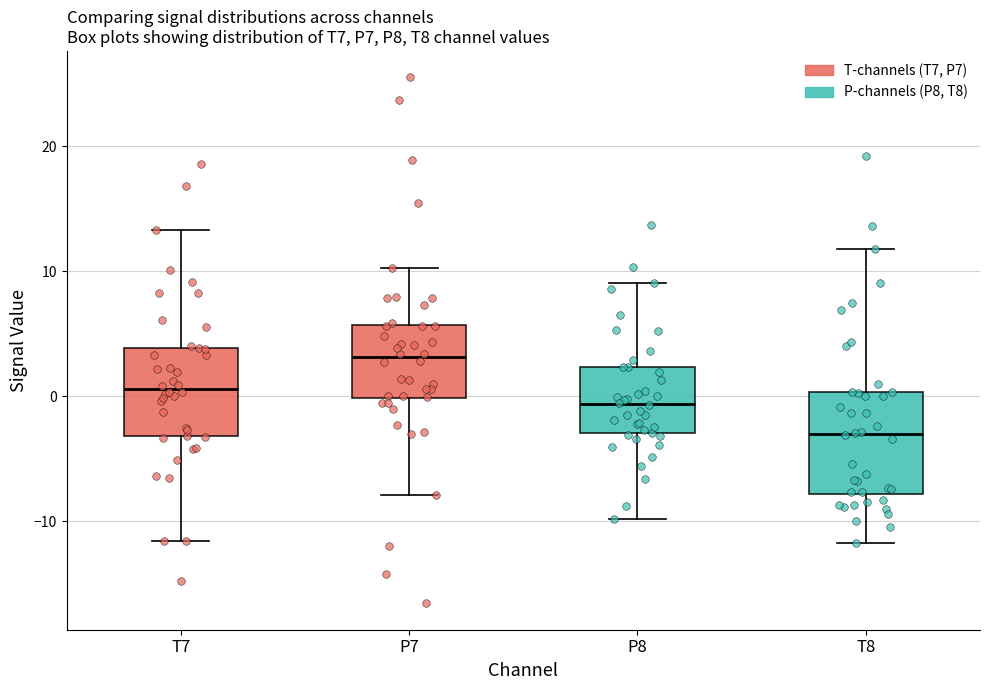

Reading left to right, transcribe this box plot: for each box, give where its median line is, the range the box spans, and where its two whiskers end, as read against the y-axis. The values are not printed on the chart, so give them approximately, as read against the axis.

T7: median 1, box -3 to 4, whiskers -12 to 13
P7: median 3, box 0 to 6, whiskers -8 to 10
P8: median -1, box -3 to 2, whiskers -10 to 9
T8: median -3, box -8 to 0, whiskers -12 to 12